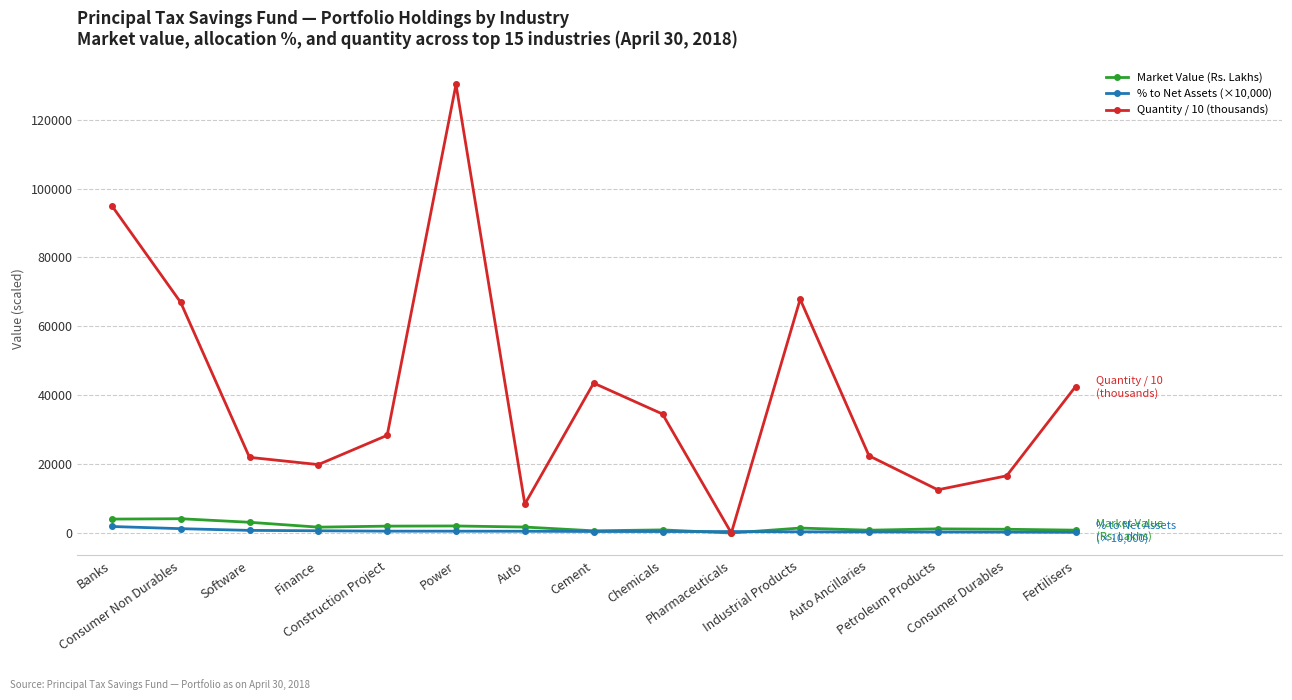

The value of Quantity / 10 (thousands) at Petroleum Products is 19230.4. True or false?

False